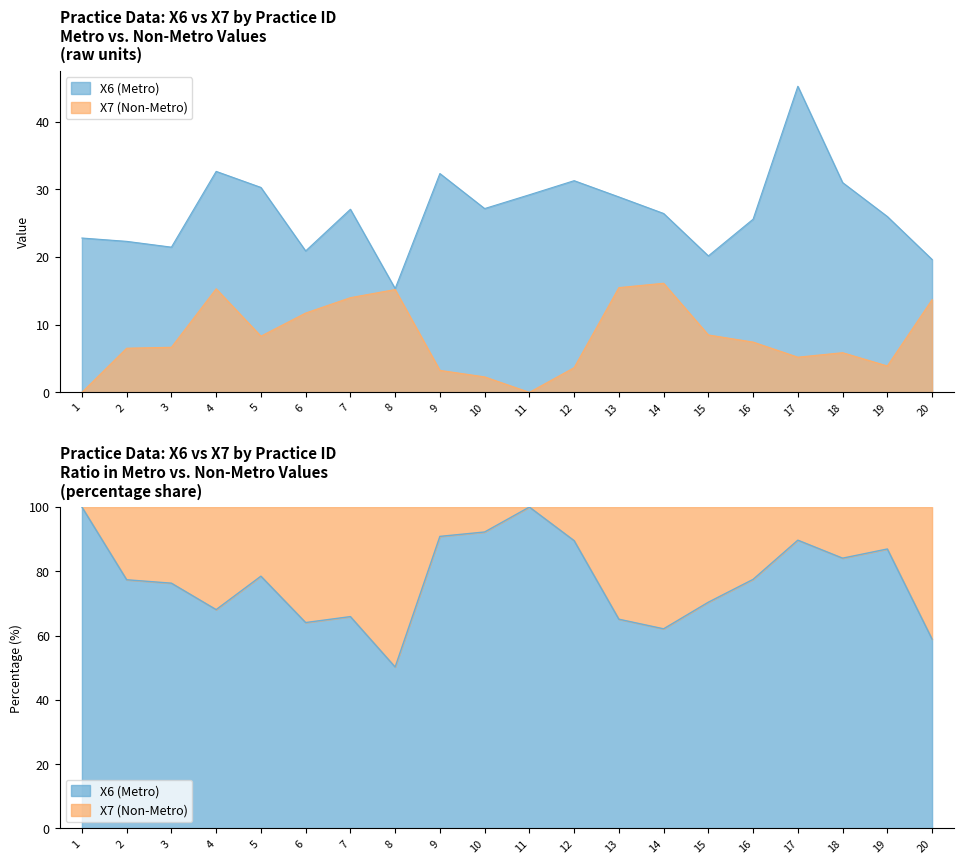

True or false: X7 and X6 intersect in this chart.

False